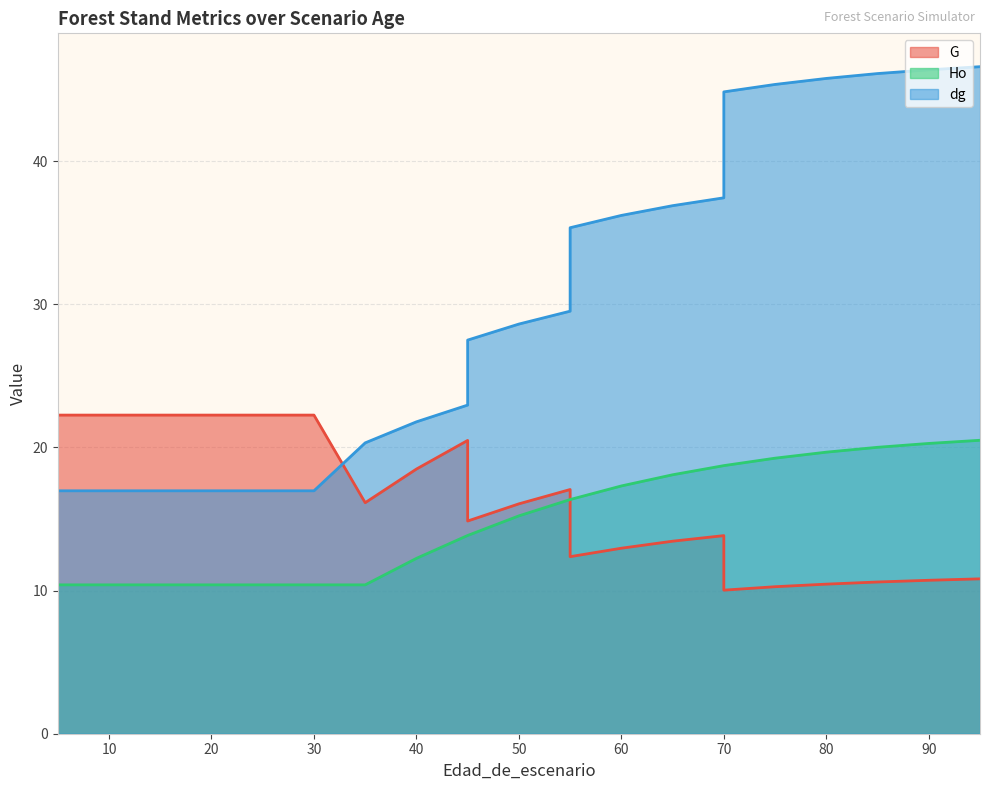

How many distinct data groups are displayed?

3